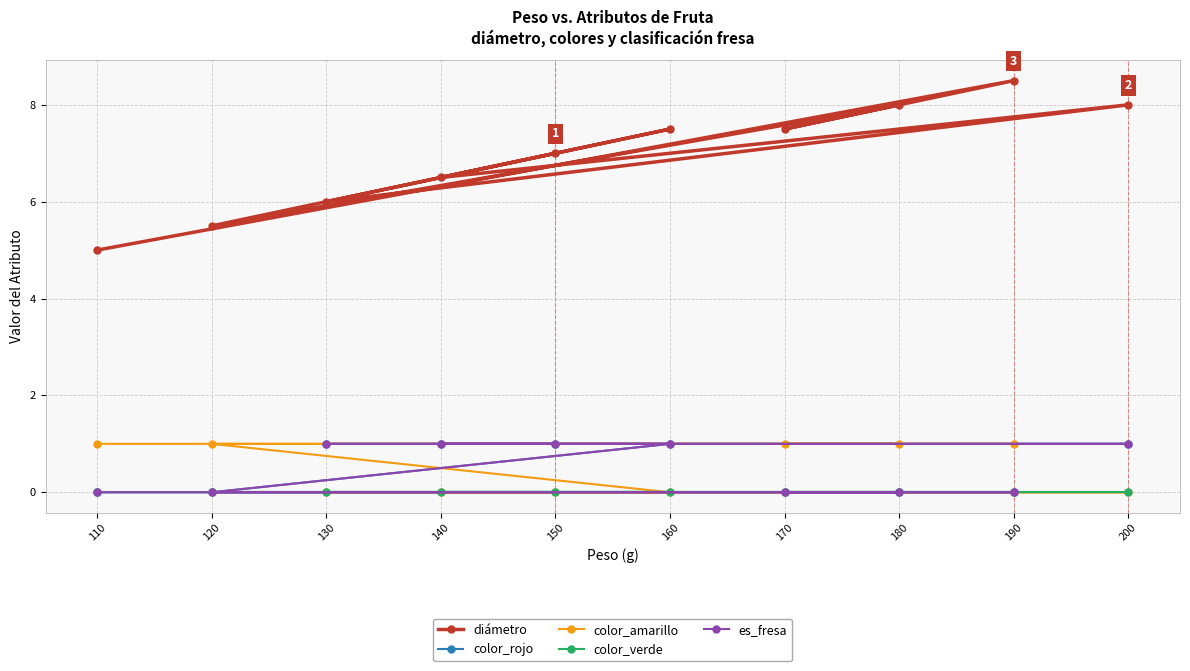

Rank the series at 120 from lowest to highest value.

color_rojo, color_verde, es_fresa, color_amarillo, diámetro